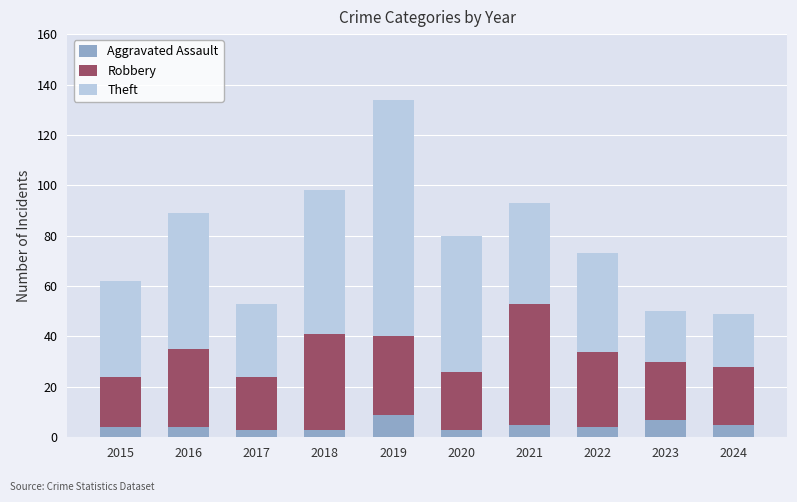

What is the highest value of the Aggravated Assault series?

9